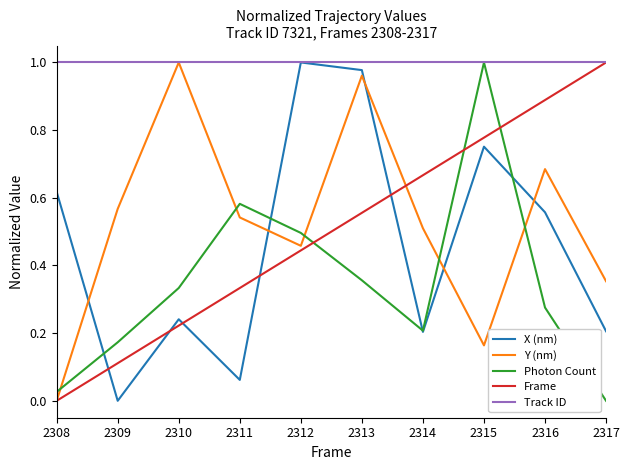

The Photon Count series shows 0.2 at 2311. True or false?

False